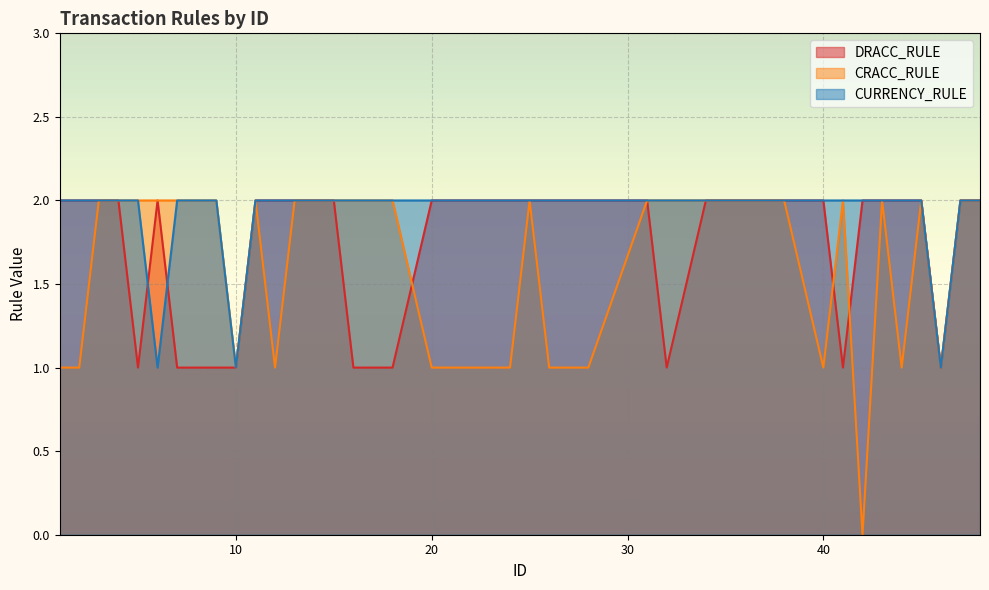

What is the difference between the maximum and minimum values in the CRACC_RULE series?

2